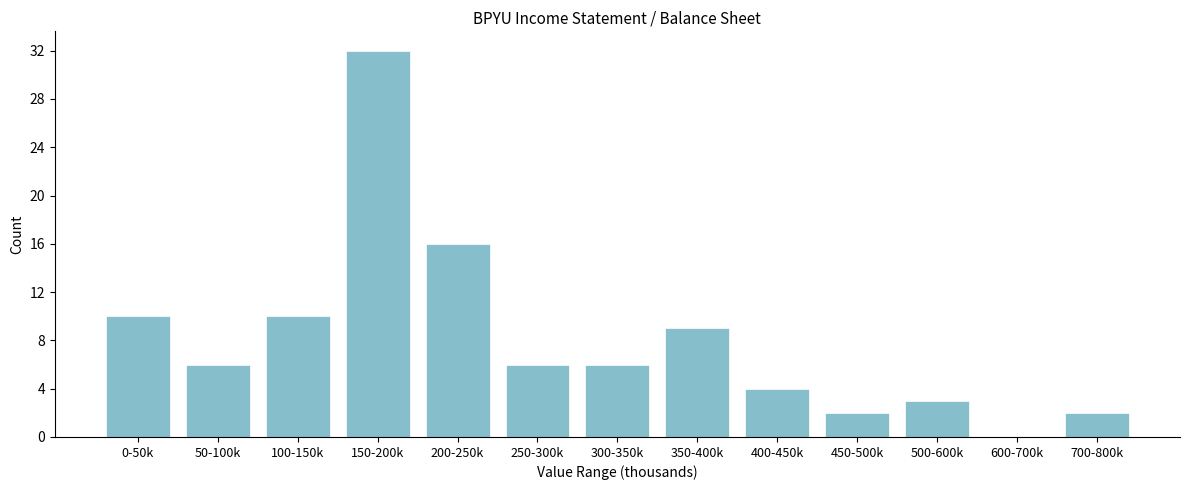

Reading left to right, what are all the values shown in this chart?

0-50k=10	50-100k=6	100-150k=10	150-200k=32	200-250k=16	250-300k=6	300-350k=6	350-400k=9	400-450k=4	450-500k=2	500-600k=3	600-700k=0	700-800k=2